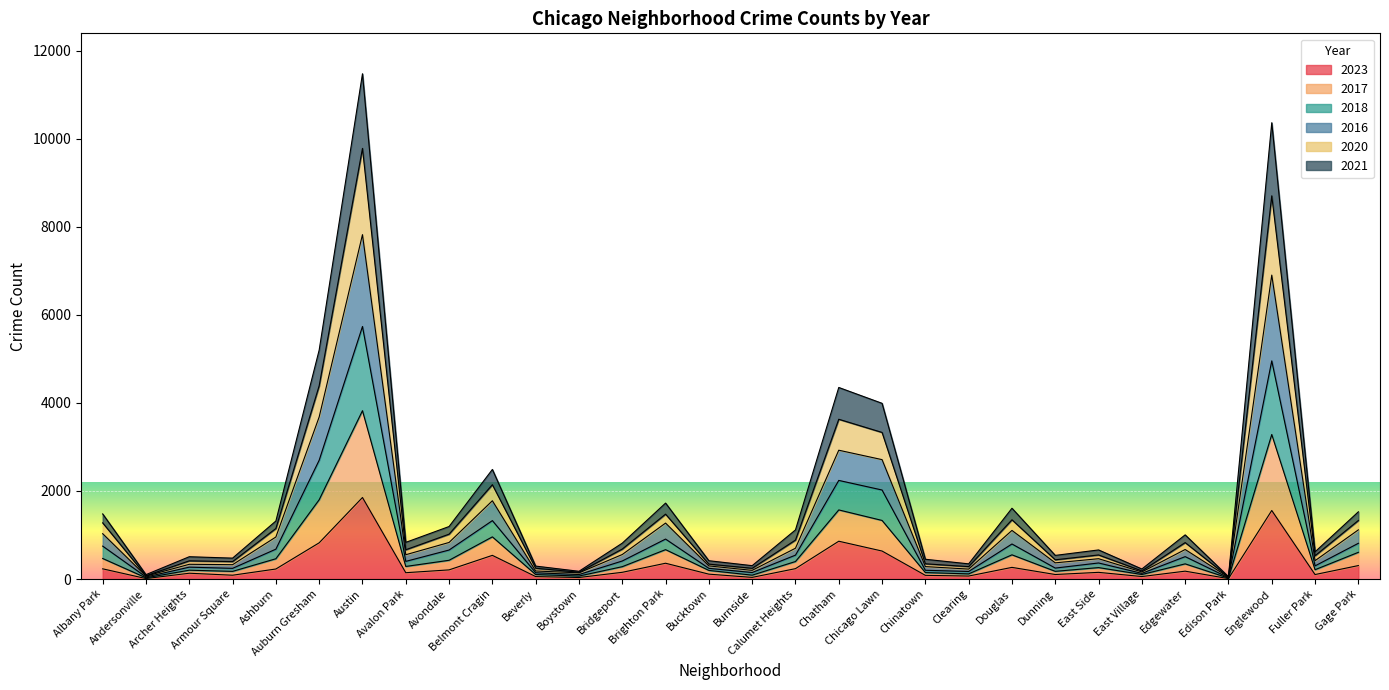

What is the difference between the maximum and minimum values in the 2023 series?

1842